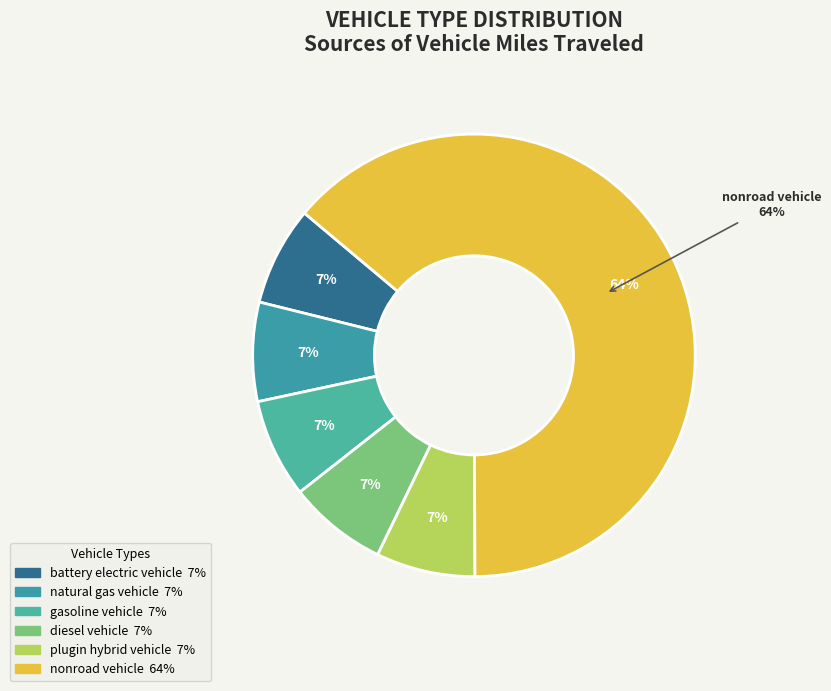

The natural gas vehicle slice represents 7% of the pie. True or false?

True